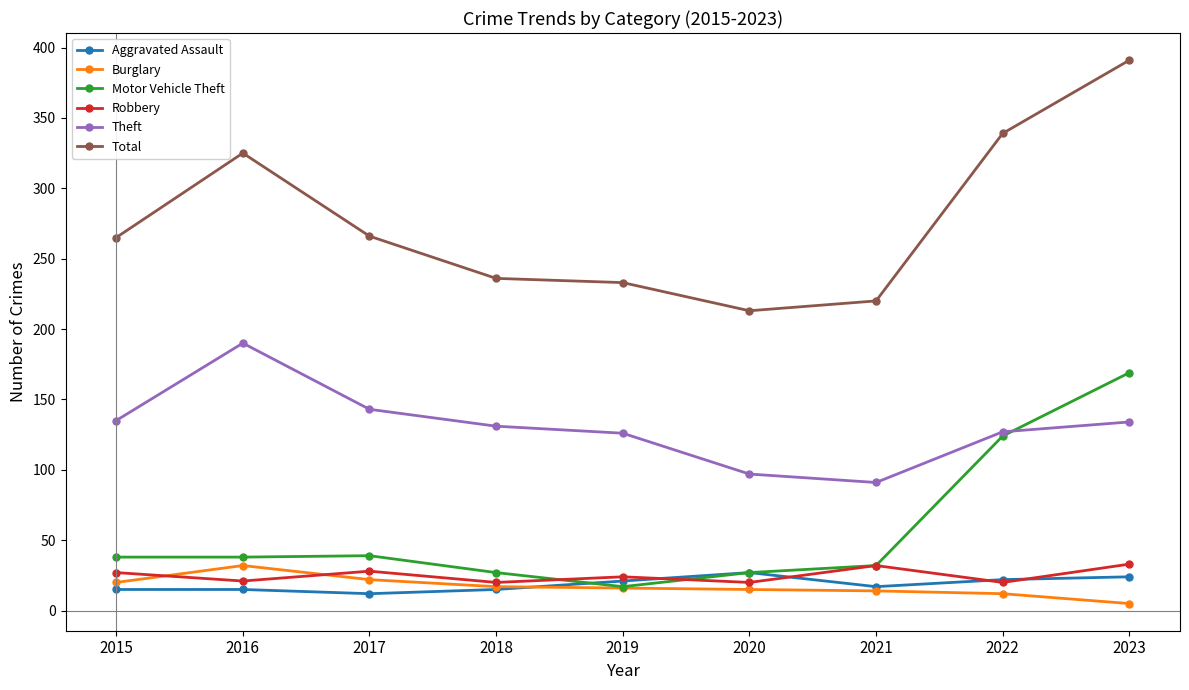

What is the lowest value of the Total series?

213